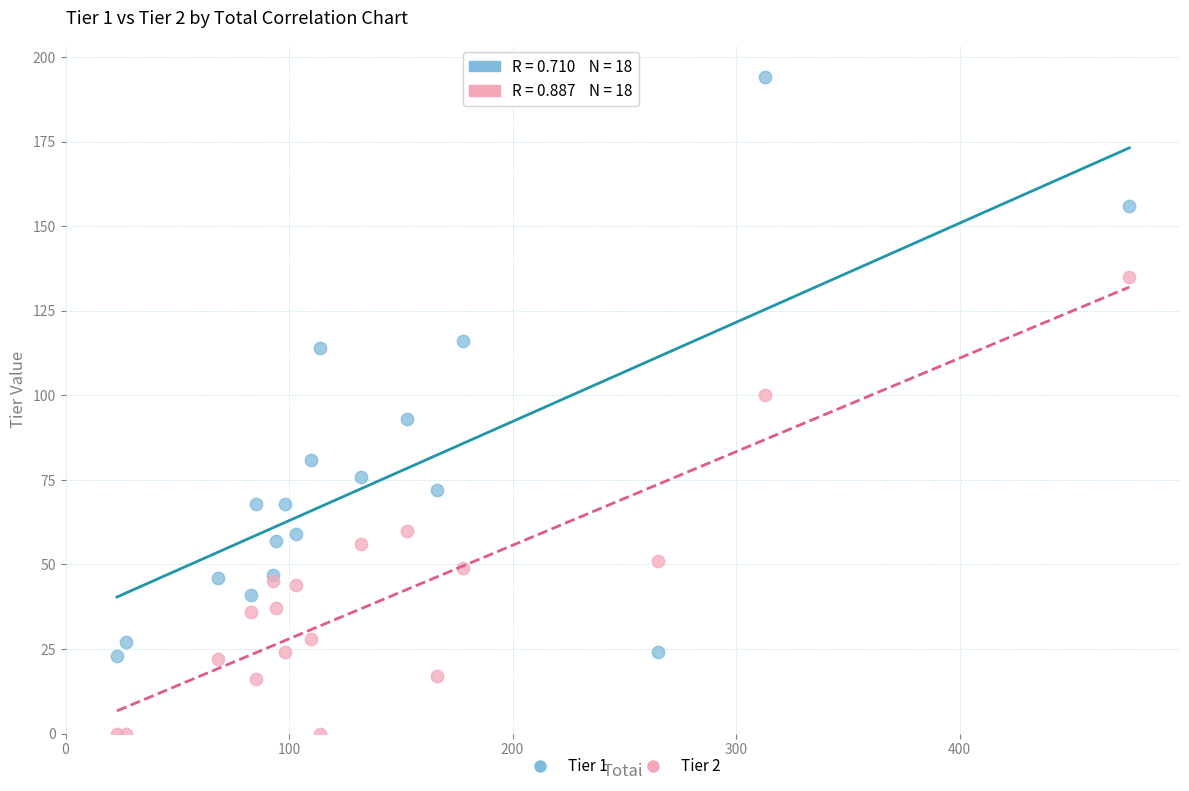

Which series has the largest Y range (max minus min)?

Tier 1